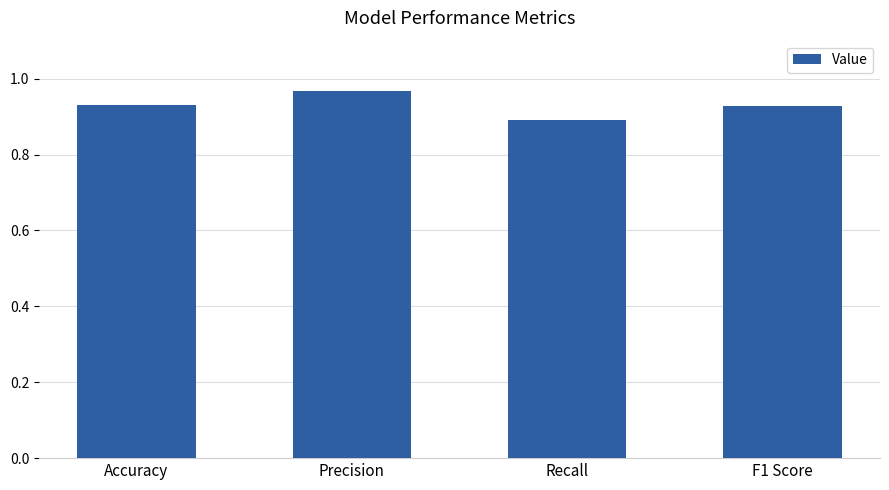

What position from the left is F1 Score?

4